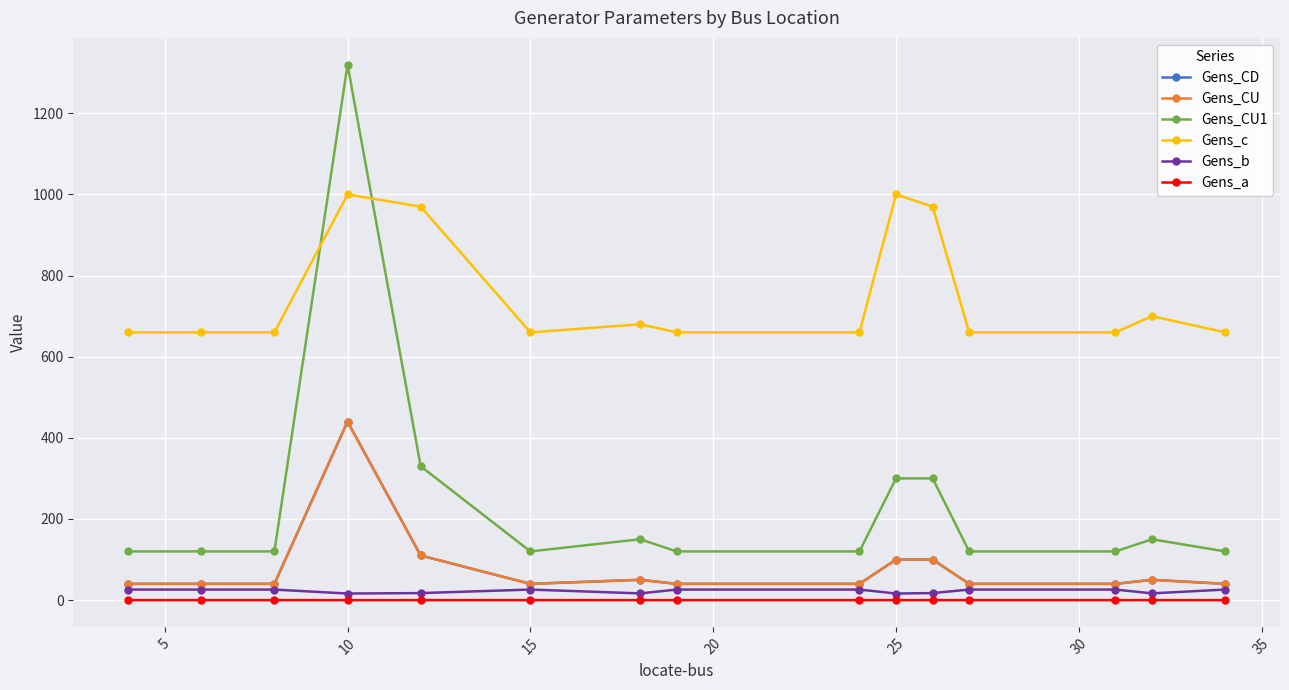

Does the chart have visible grid lines?

Yes